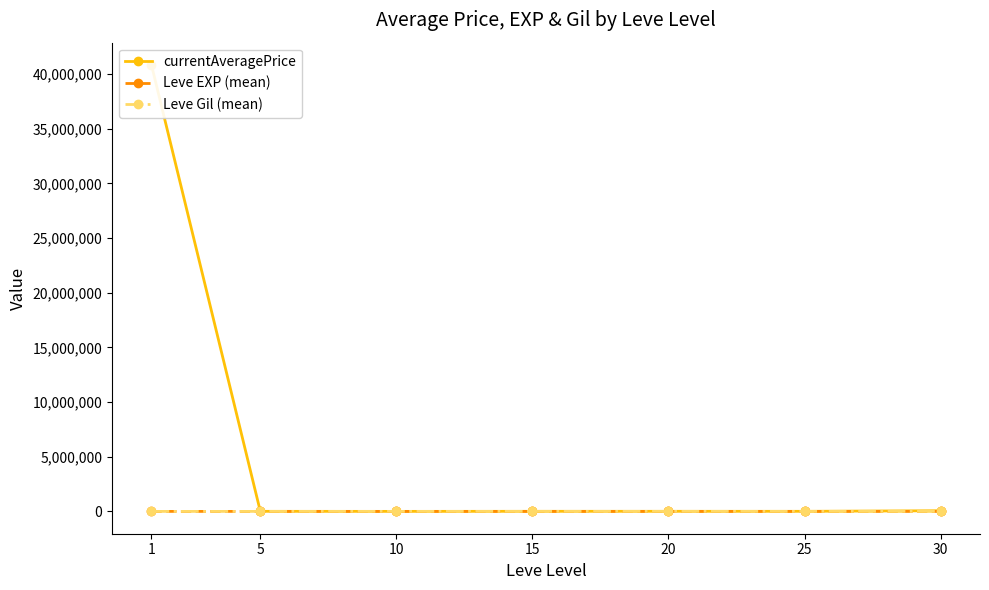

The Leve Gil (mean) series shows 373.3 at 15. True or false?

True